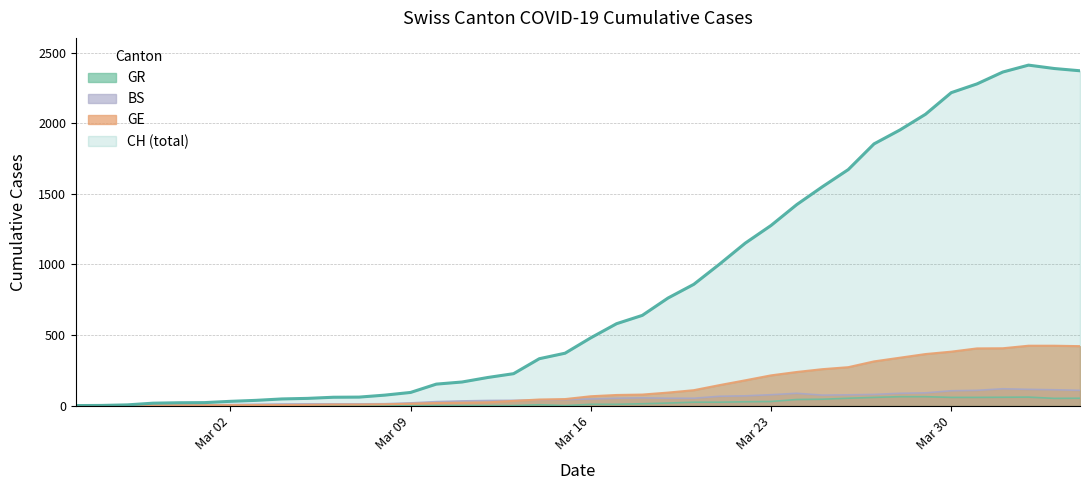

How many data points in GE are less than 66?

20